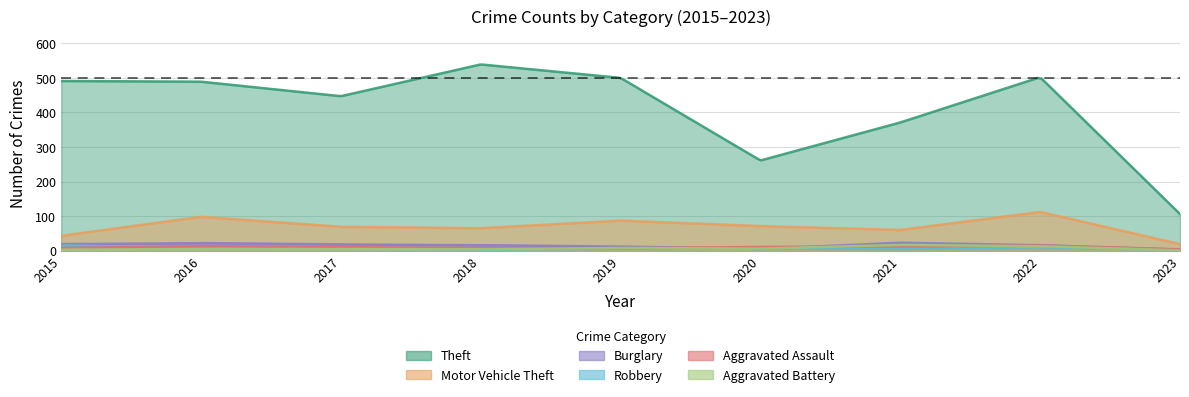

What is the sum of the Burglary values at 2019 and 2022?

28